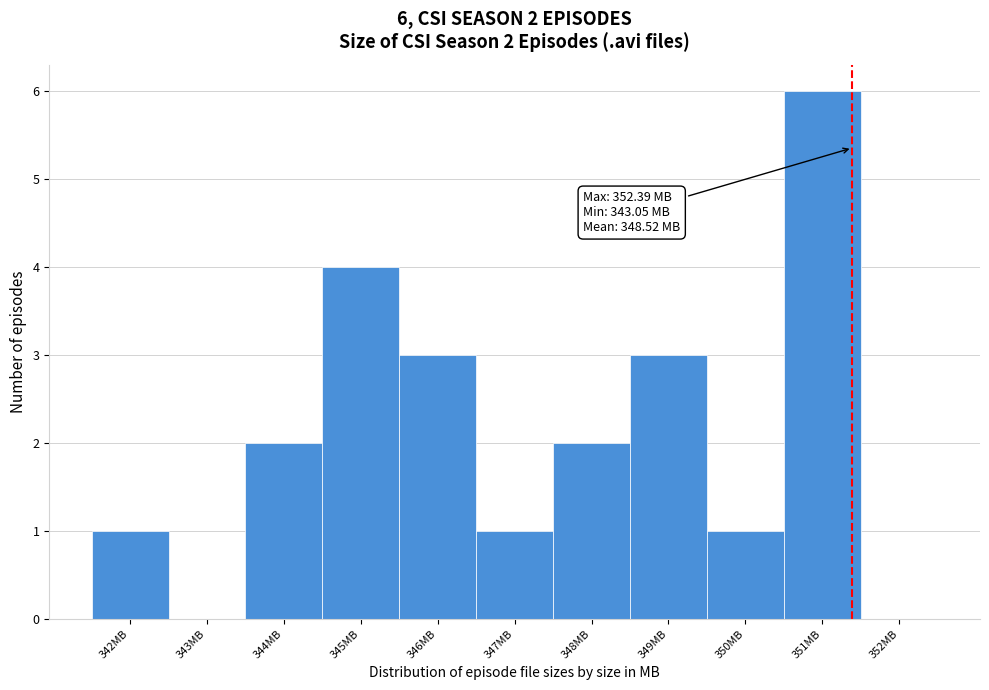

Reading left to right, what are all the values shown in this chart?

342MB=1	343MB=0	344MB=2	345MB=4	346MB=3	347MB=1	348MB=2	349MB=3	350MB=1	351MB=6	352MB=0